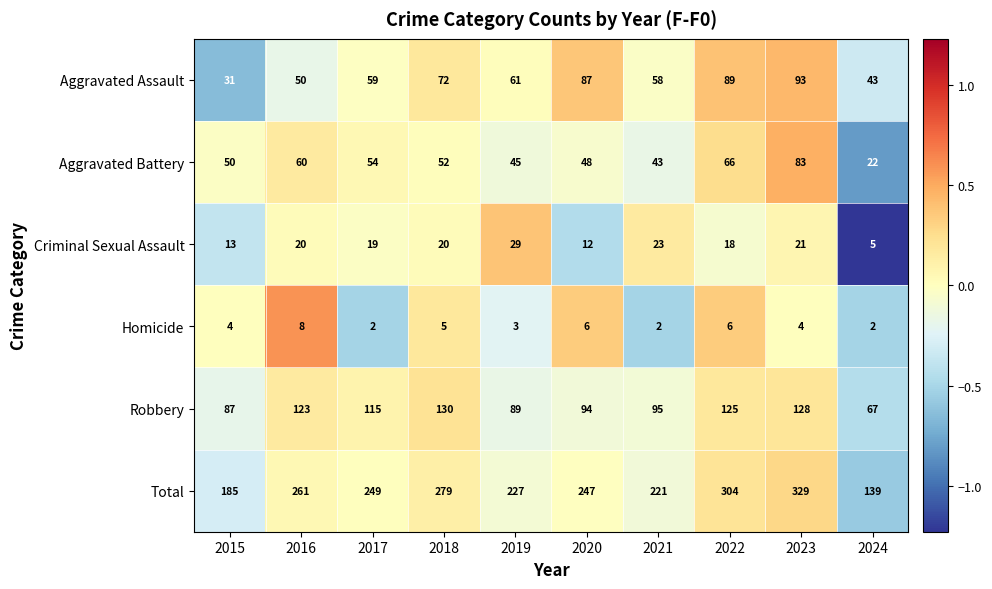

What is the difference between the highest and lowest values at 2023?

325